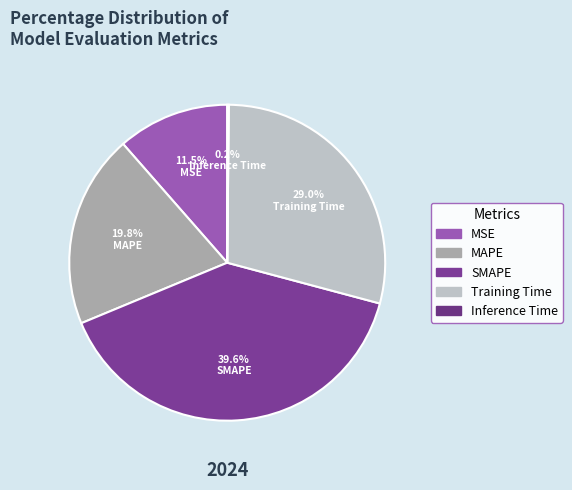

What percentage is NOT represented by MSE?

88.5%